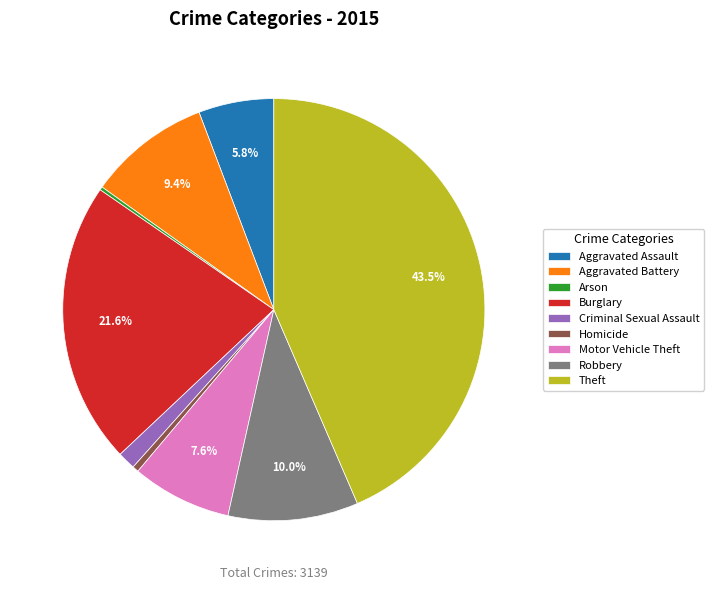

The Aggravated Assault slice represents 6% of the pie. True or false?

True